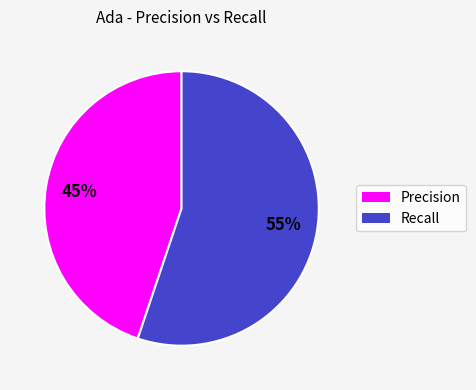

How many segments does this pie chart have?

2